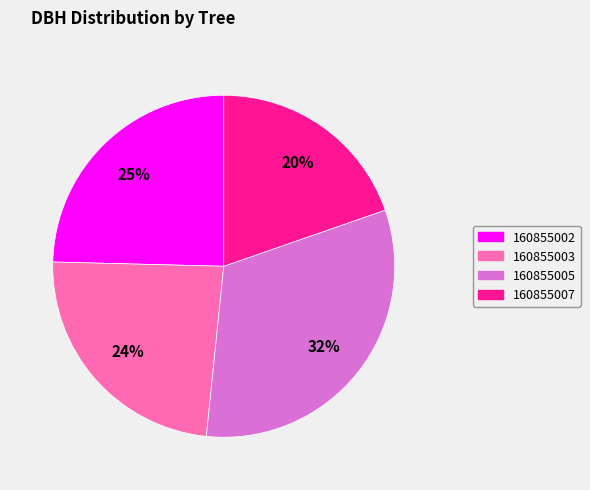

Combined, do 160855003 and 160855007 account for over 50%?

No